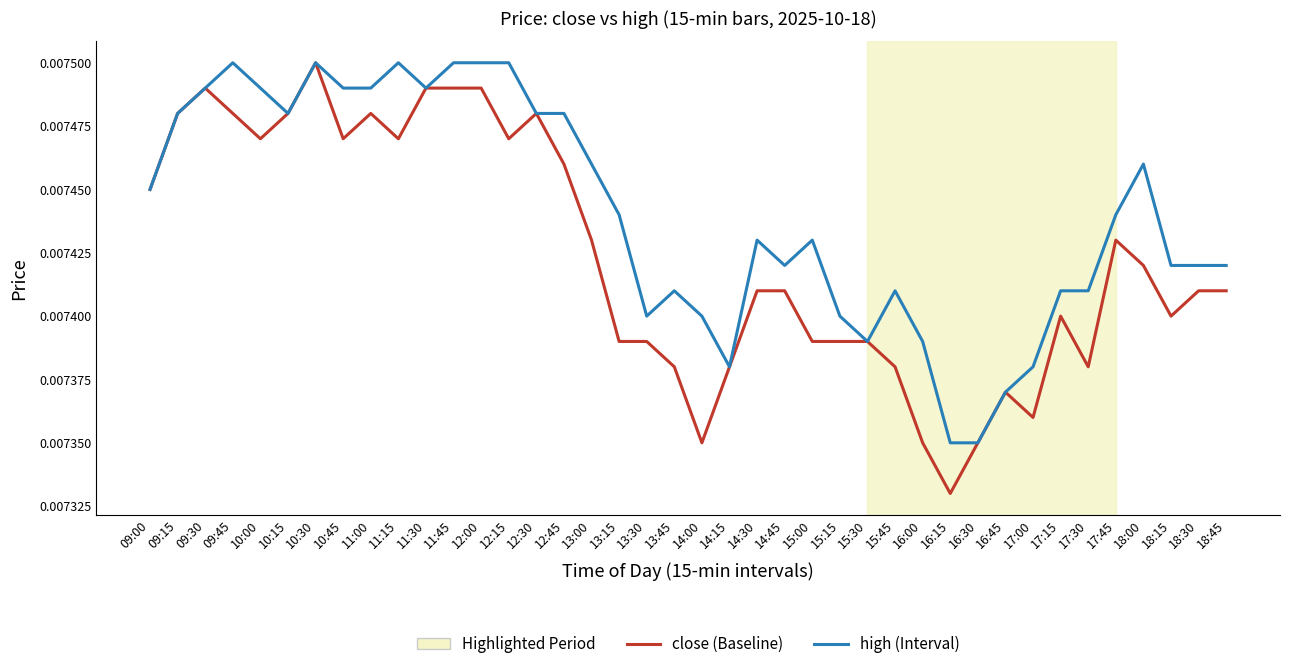

At which category is the sum across all series the highest?

10:30